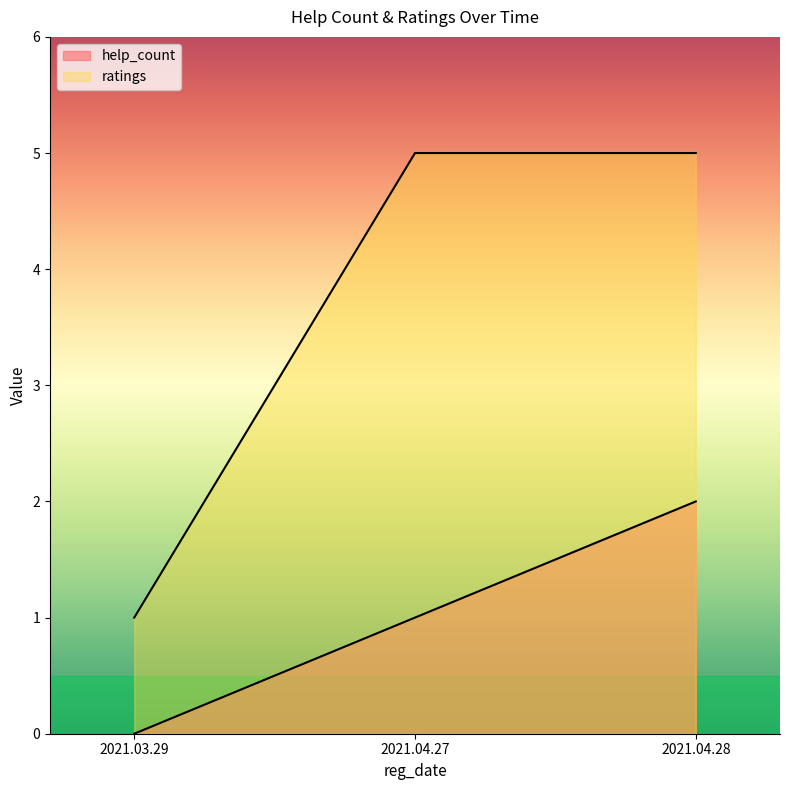

What is the maximum value shown in the chart?

5